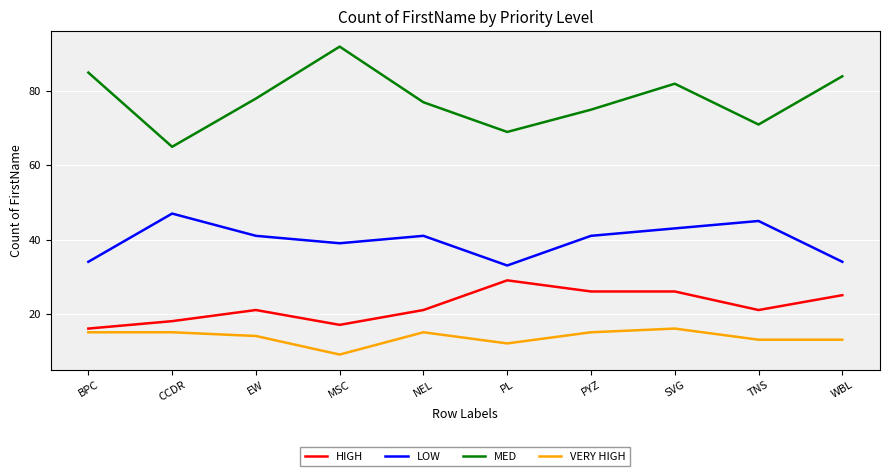

Reading left to right, list all the values displayed in this chart.

HIGH: 16	18	21	17	21	29	26	26	21	25
LOW: 34	47	41	39	41	33	41	43	45	34
MED: 85	65	78	92	77	69	75	82	71	84
VERY HIGH: 15	15	14	9	15	12	15	16	13	13